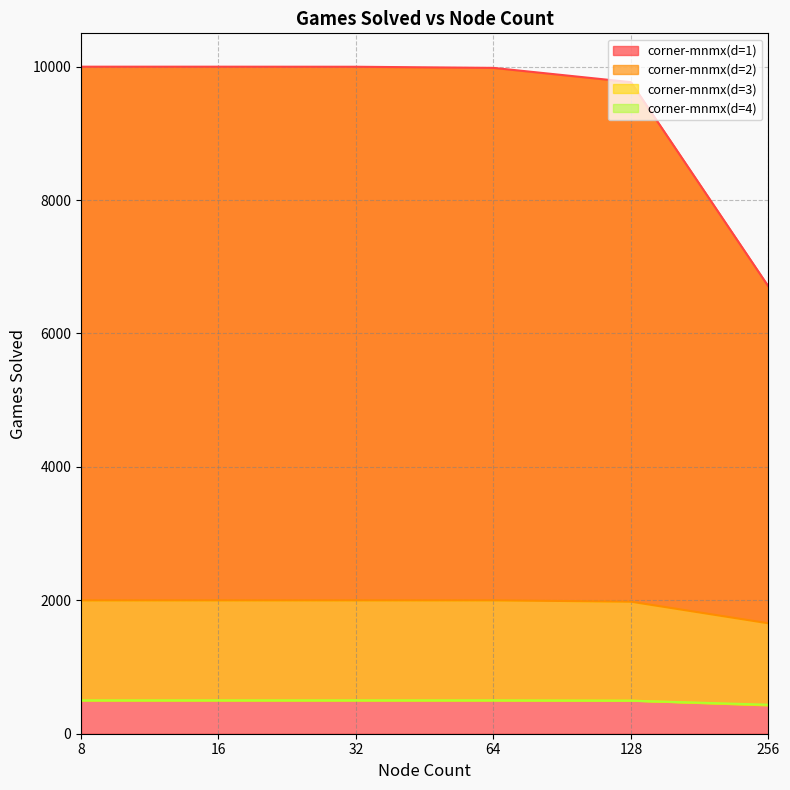

Which has a higher value, 256 or 128?

128